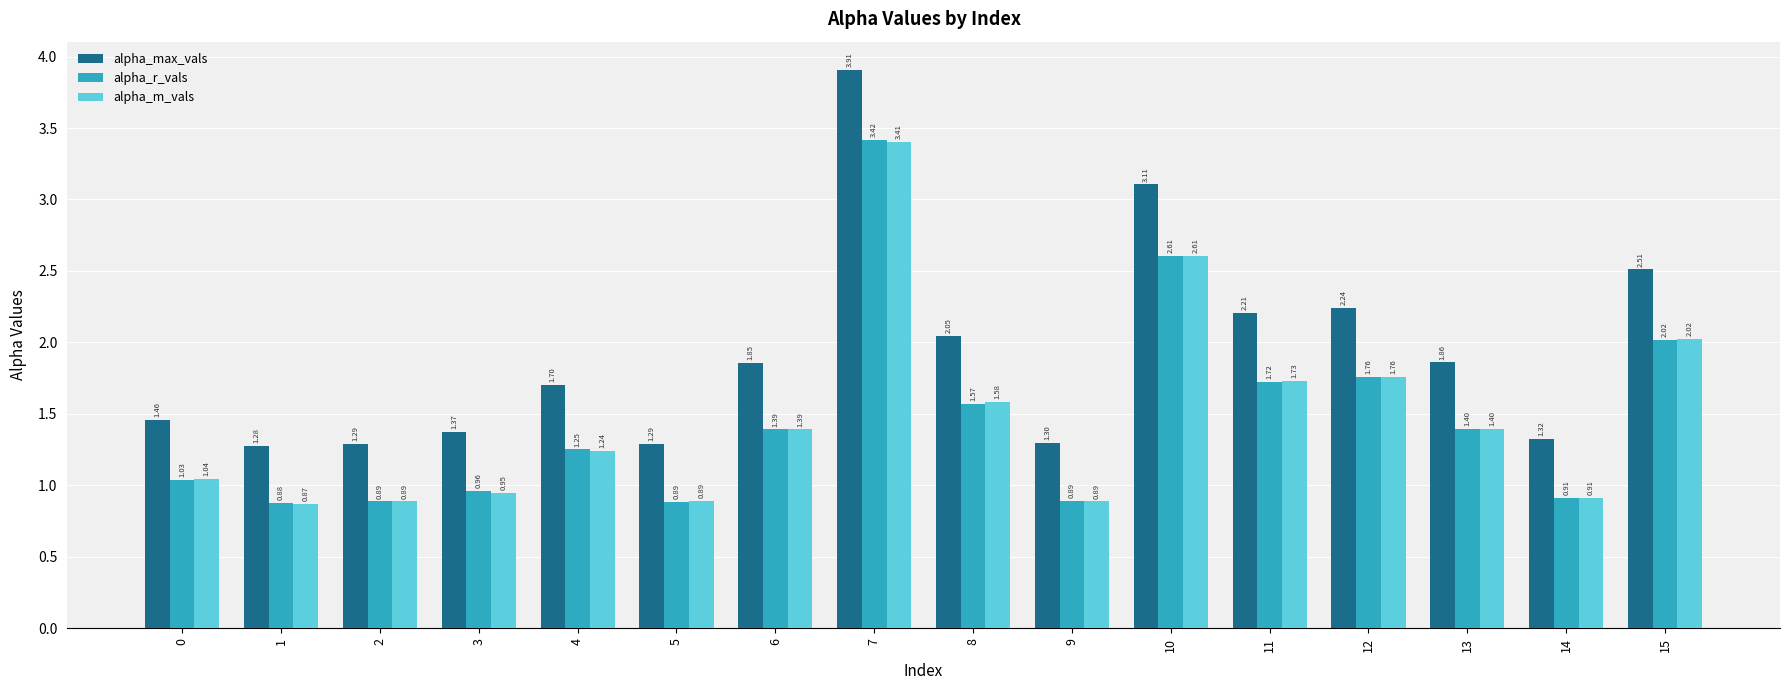

What is the spread (max minus min) of values at 15?

0.5